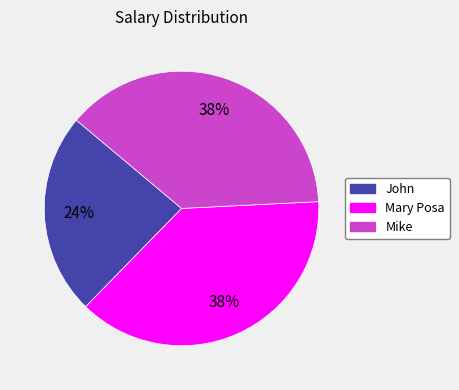

Count the number of slices in the pie.

3